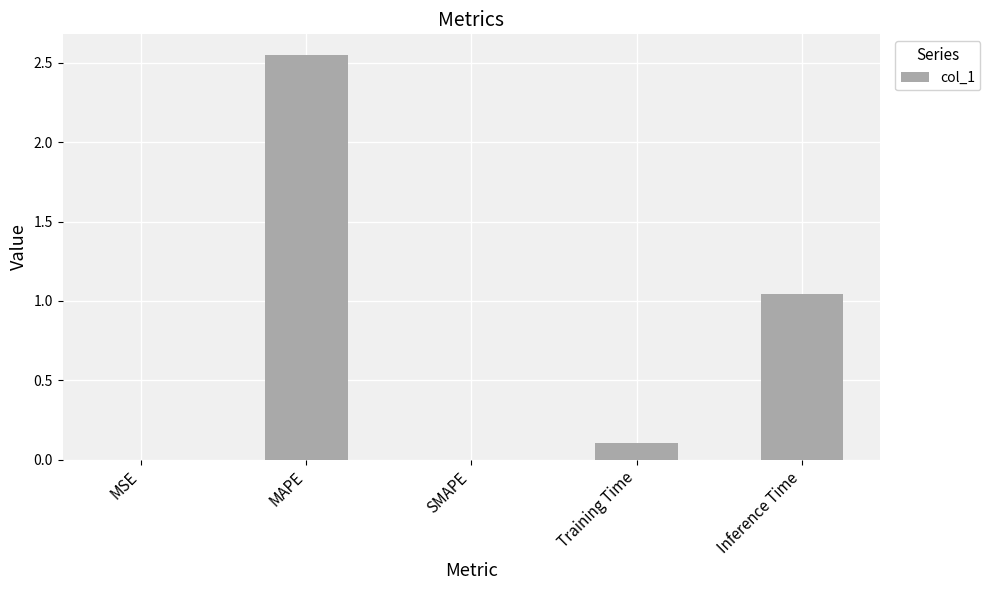

Which has a higher value, Training Time or SMAPE?

Training Time